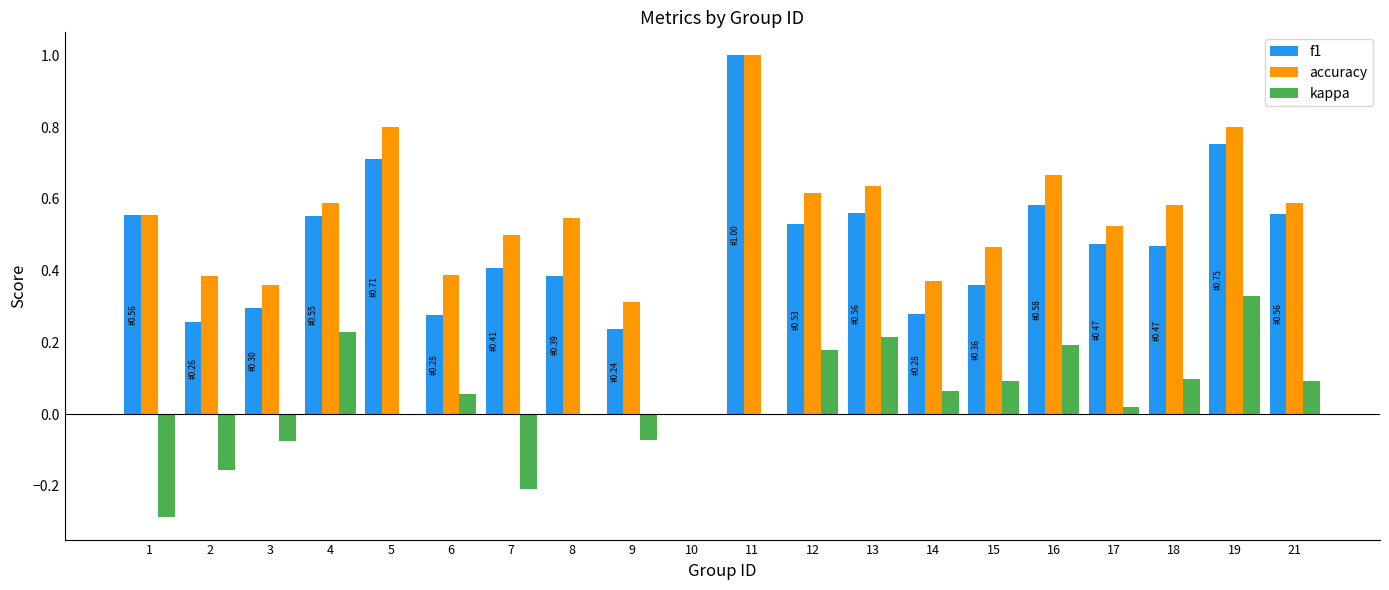

The value of accuracy at 12 is 0.4. True or false?

False